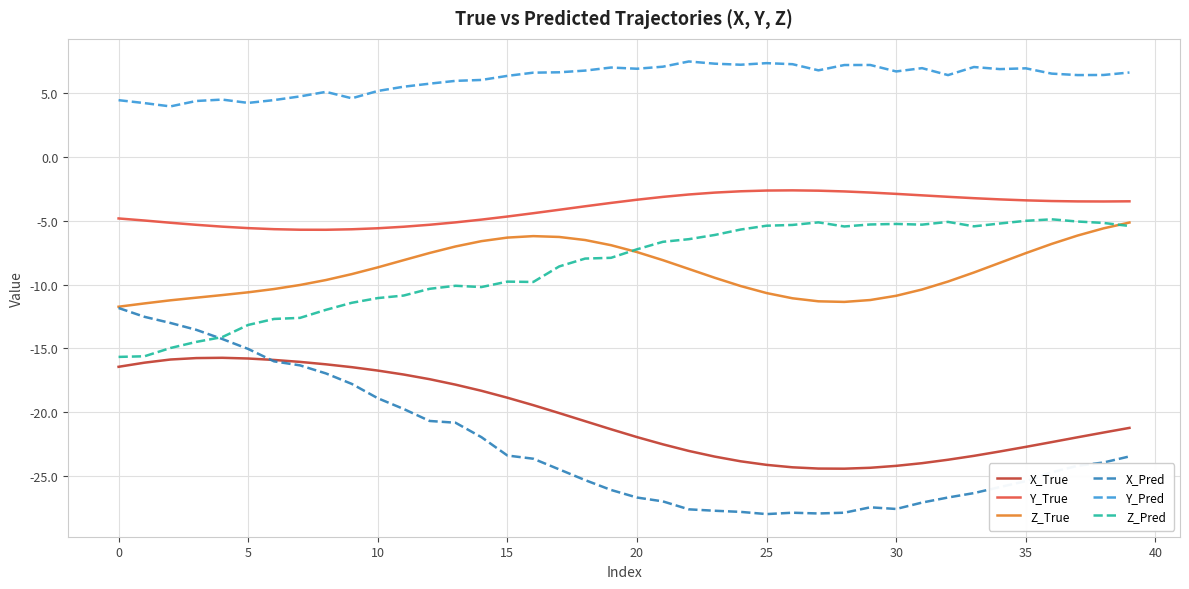

Which series has the largest range (max minus min)?

X_Pred